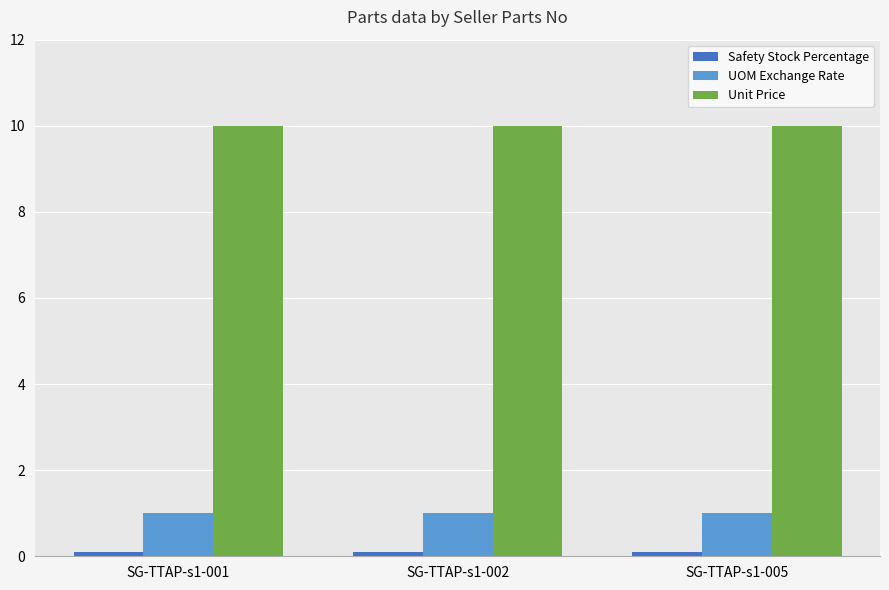

Count the number of categories in the chart.

3